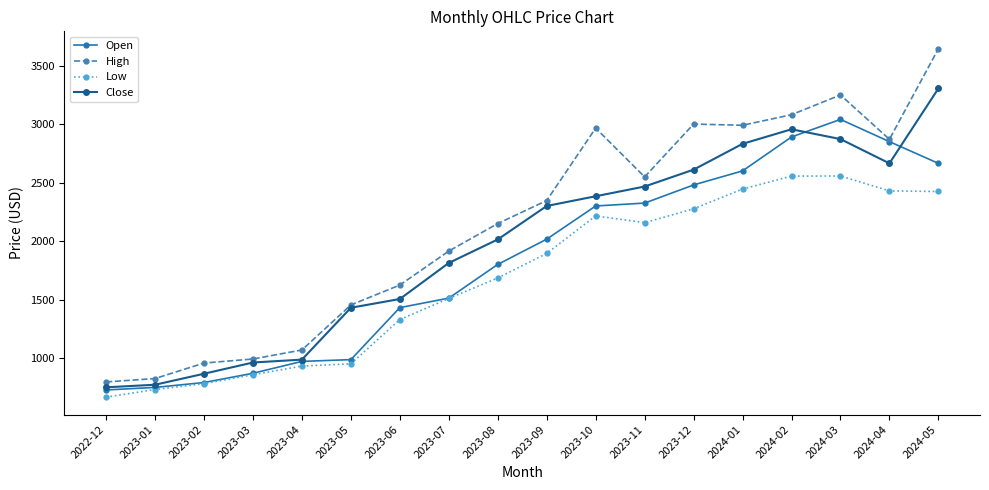

The value of Low at 2023-12 is 1278.2. True or false?

False